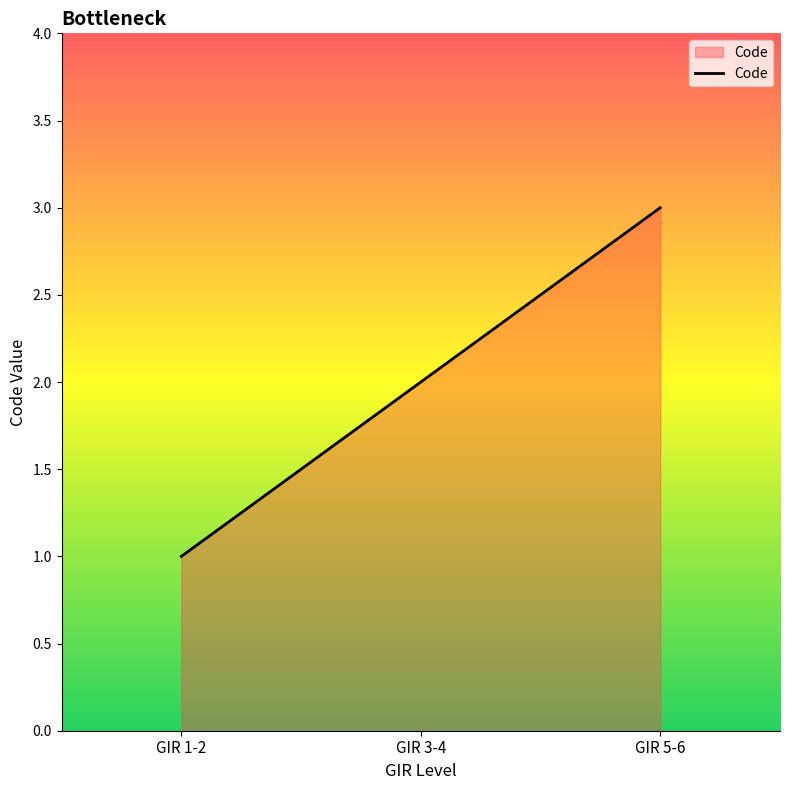

What is the greatest value displayed?

3